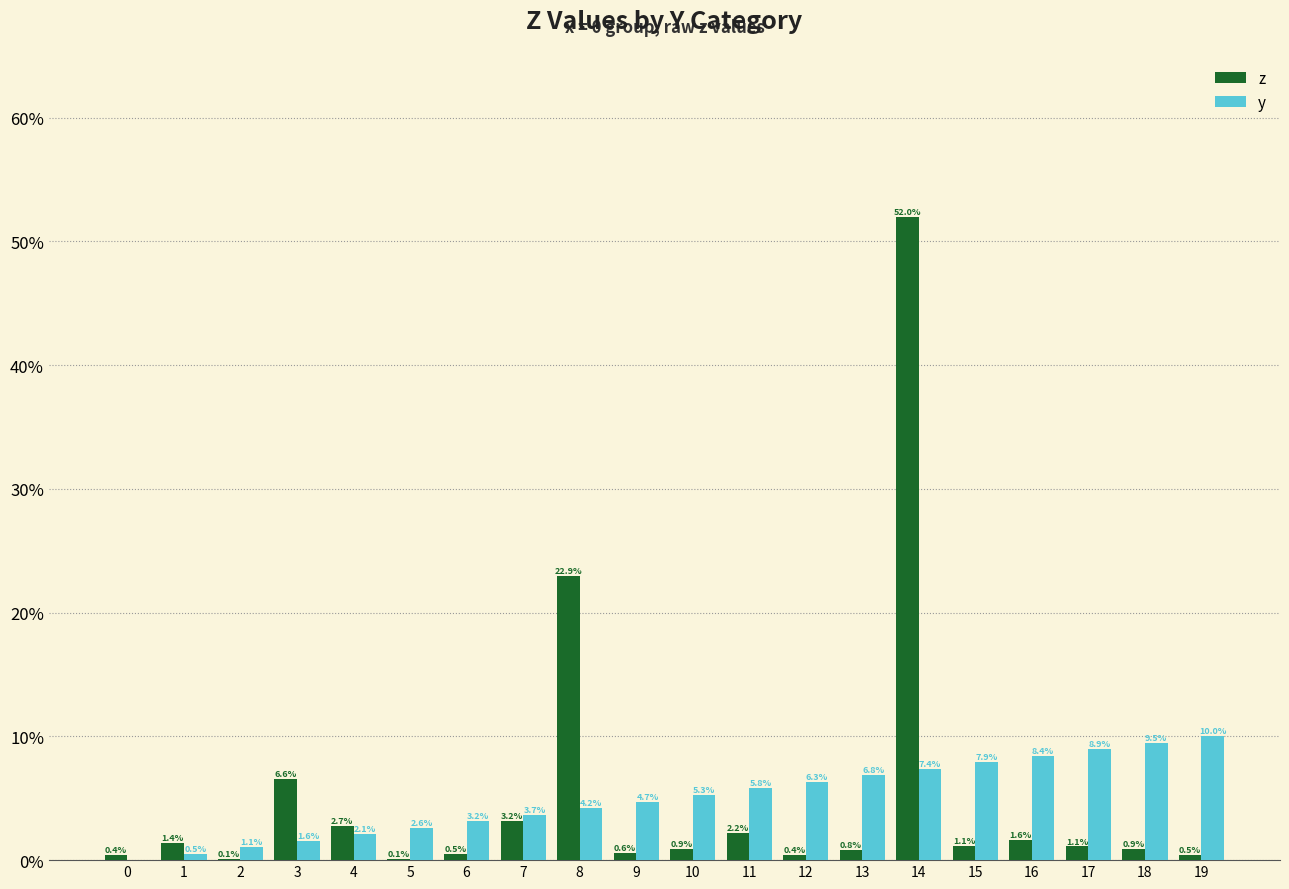

At which label does y reach its peak?

19